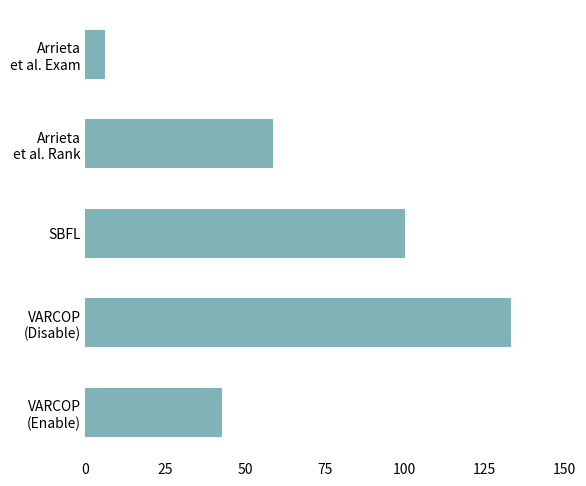

The value at SBFL is 56.1. True or false?

False